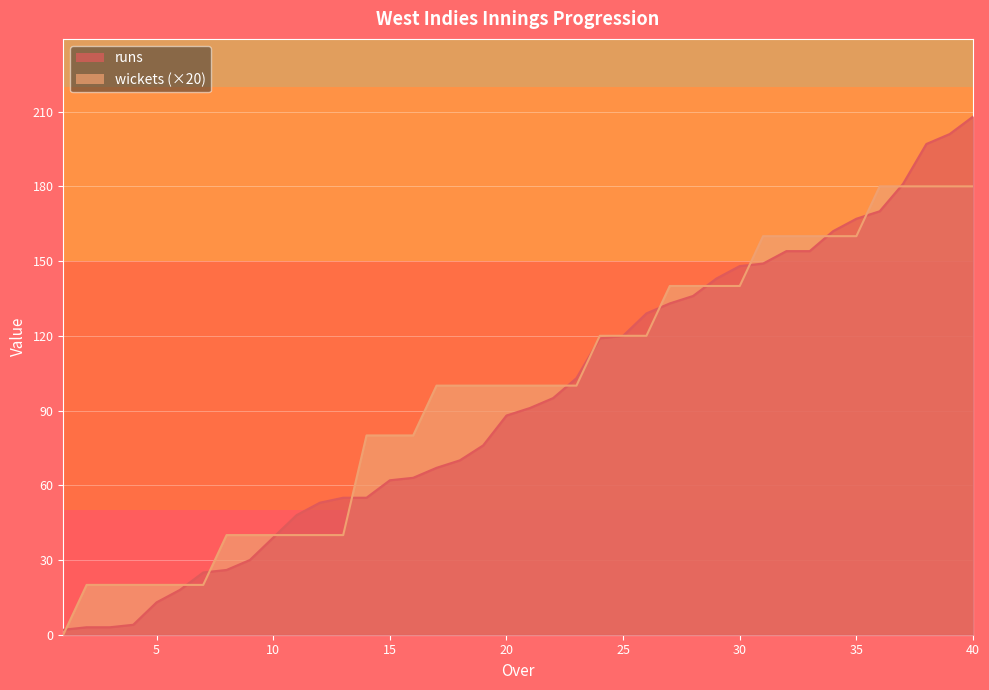

How many intersections are there between wickets and runs?

13